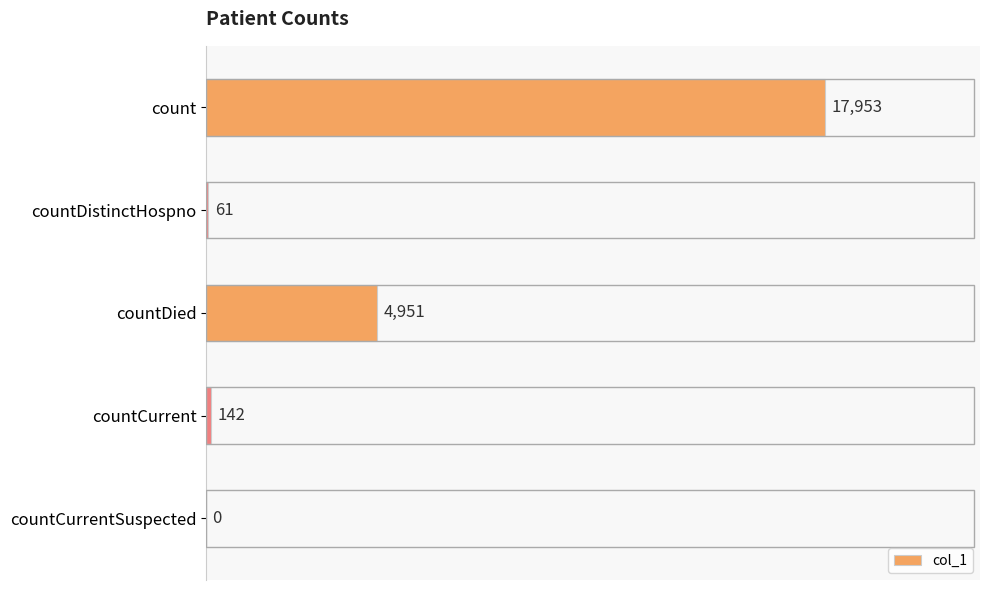

What is the change in value from countDistinctHospno to countCurrent?

+81